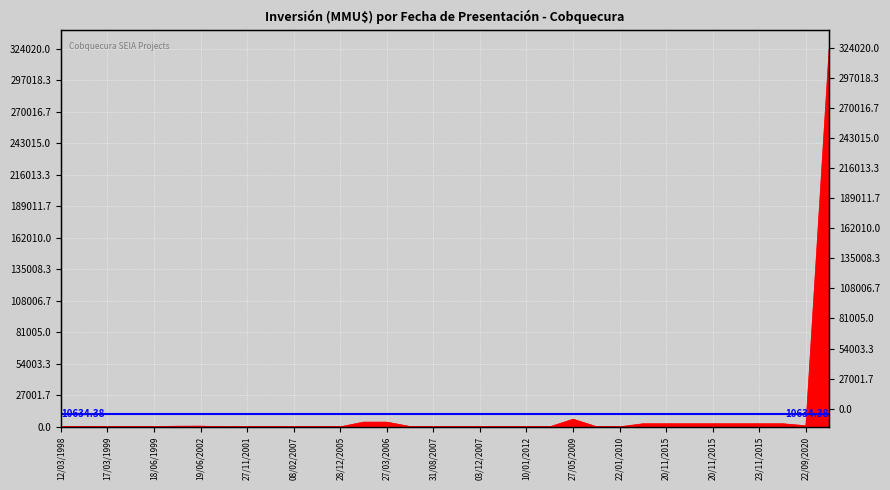

What is the sum of all values?

361569